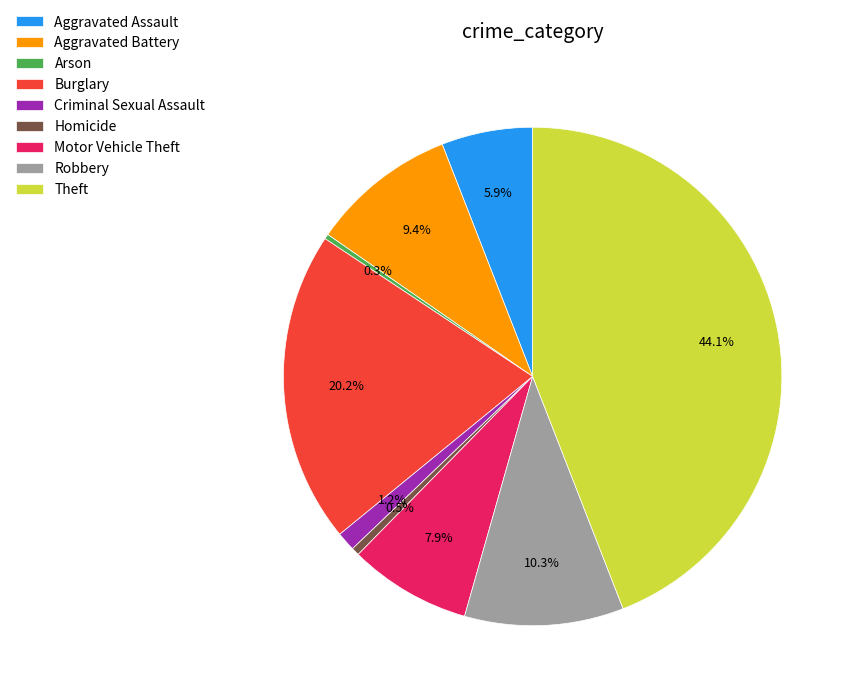

How much of the chart is everything except Aggravated Battery?

90.6%